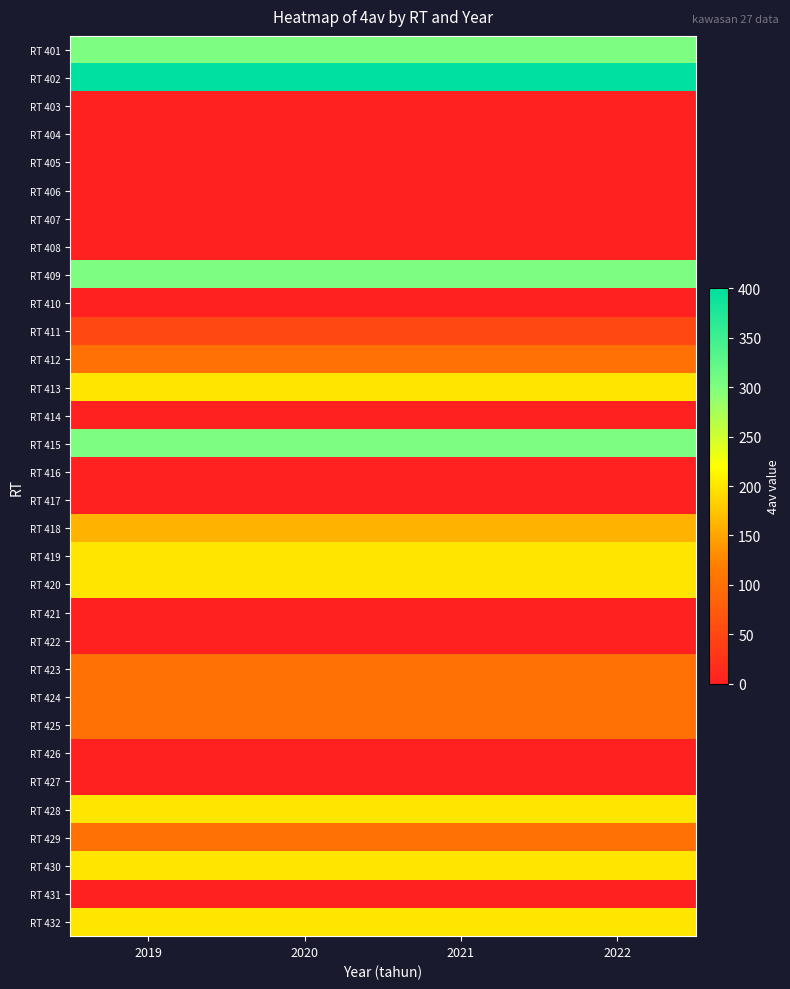

What is the total value across all series at 2019?

3210